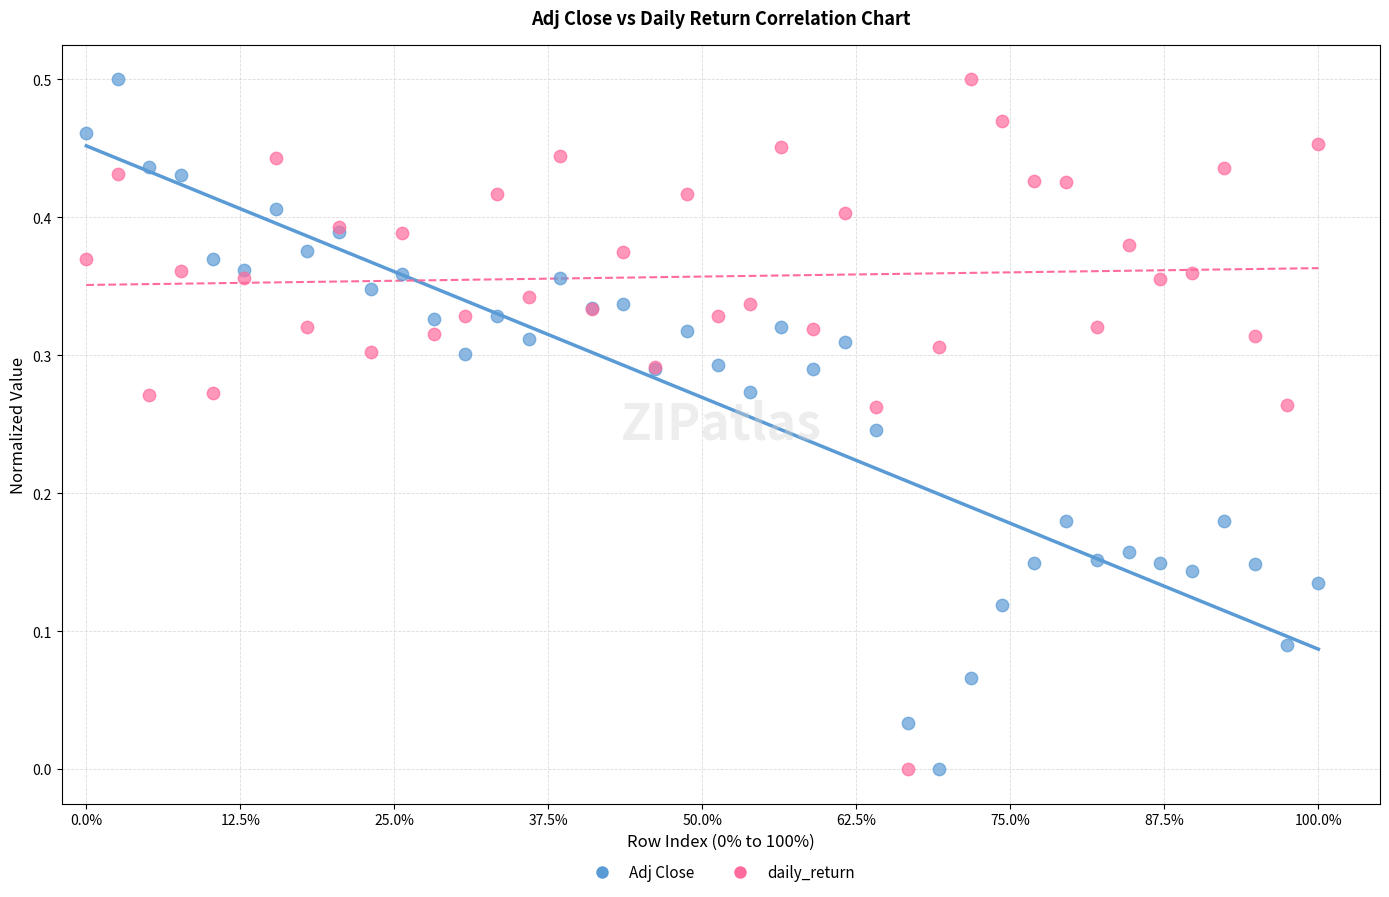

What is the X range (max minus min) for the scatter plot?

1.0